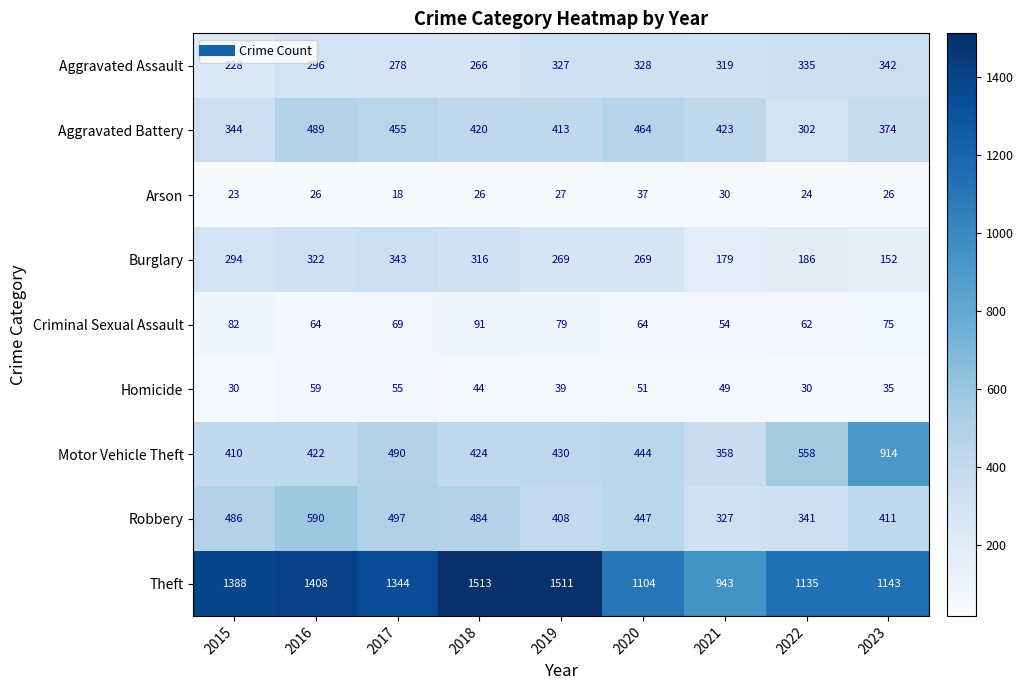

What is the total value across all series at 2017?

3549